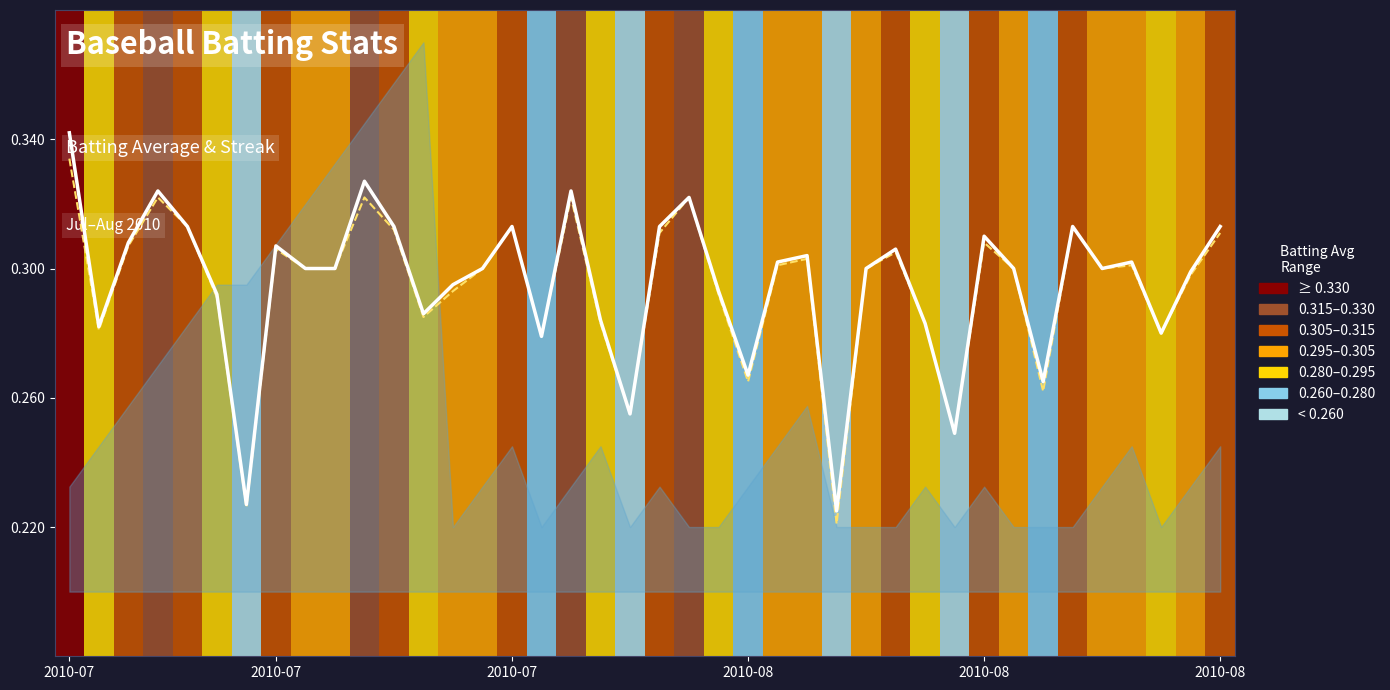

Is it true that Batting Average1 equals 0.1 at 29?

False